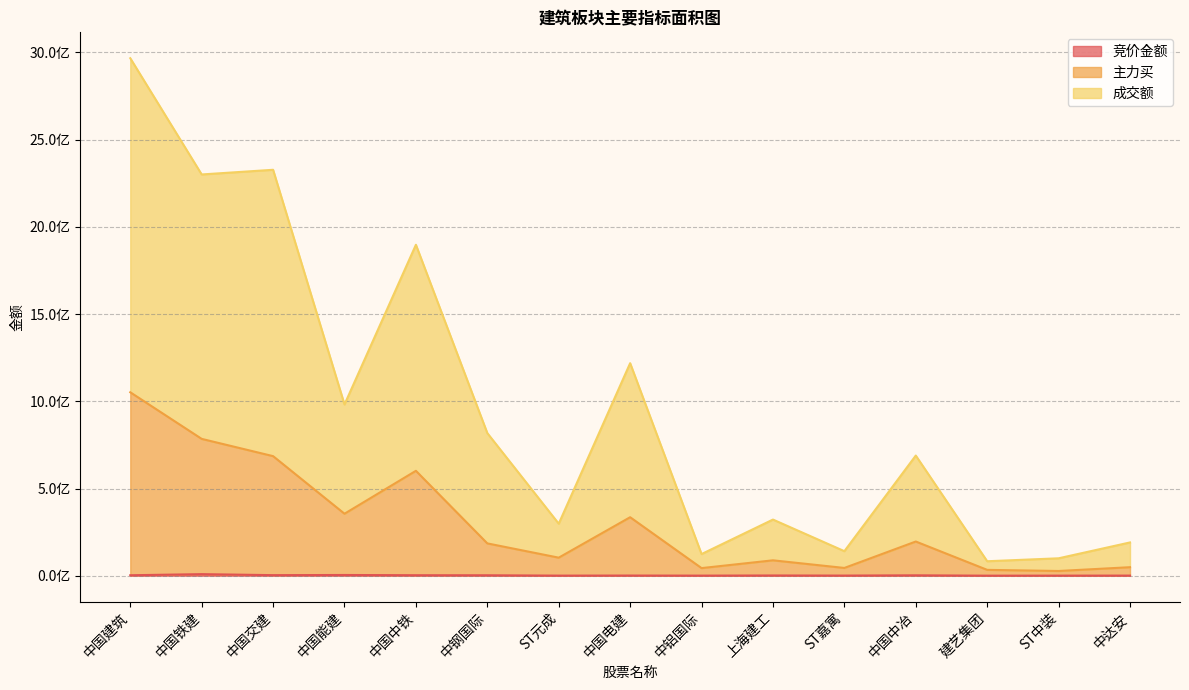

The 竞价金额 series shows 711816 at ST嘉寓. True or false?

True